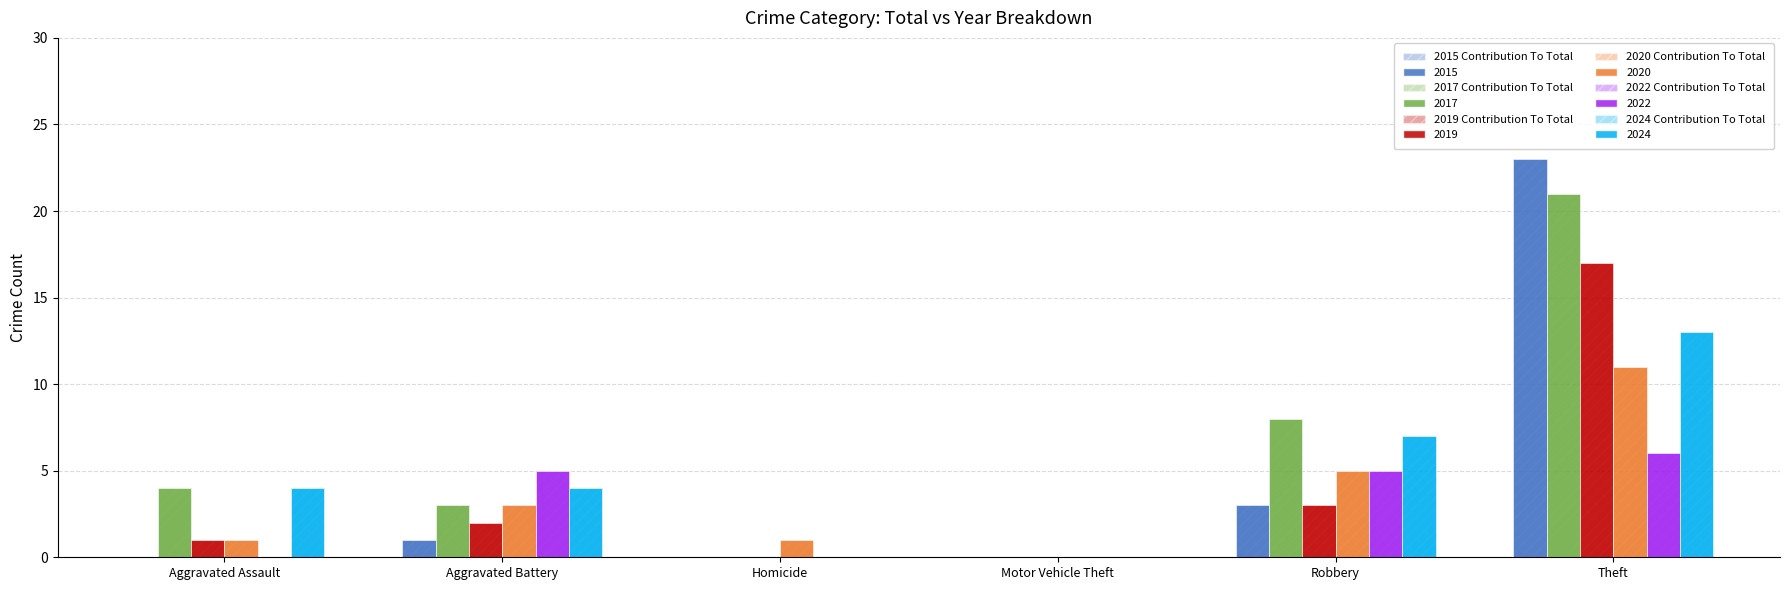

What is the label of the 1st bar from the left?

Aggravated Assault